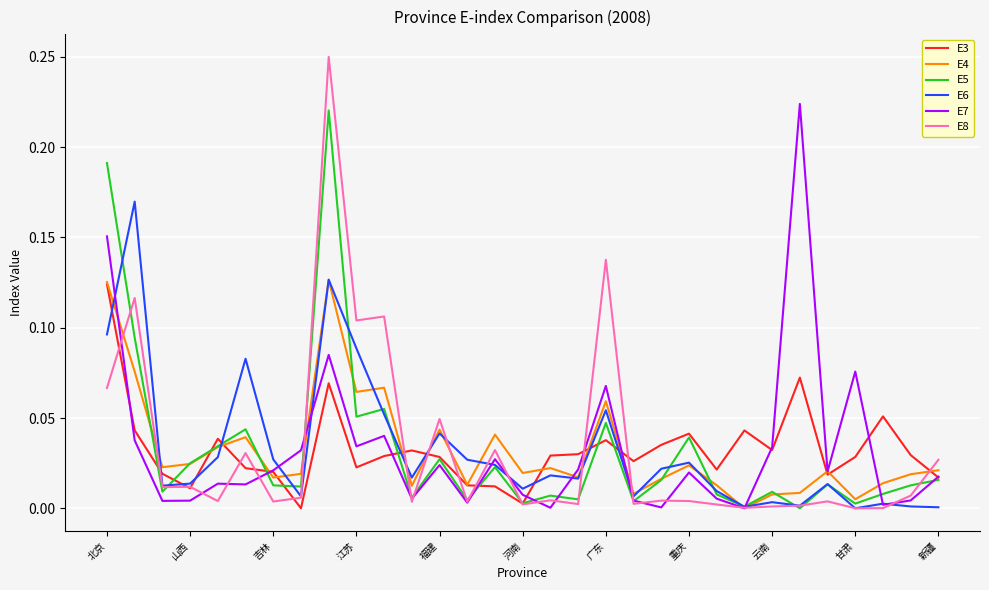

Which series has the largest range (max minus min)?

E8